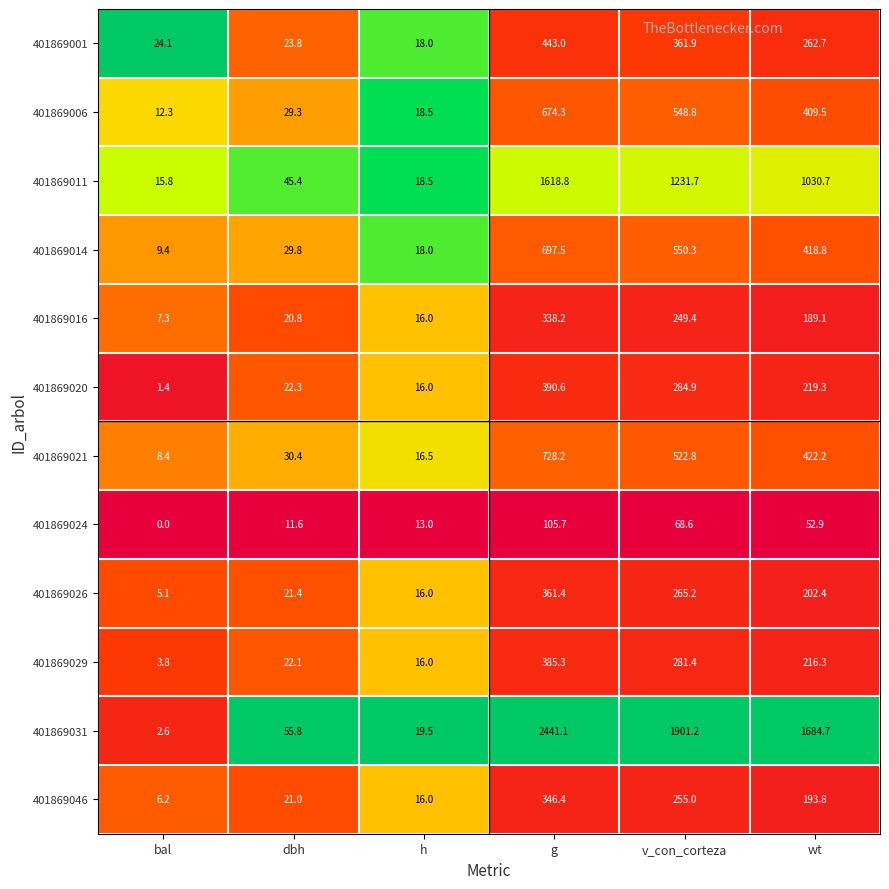

What is the total value across all series at wt?

5302.4